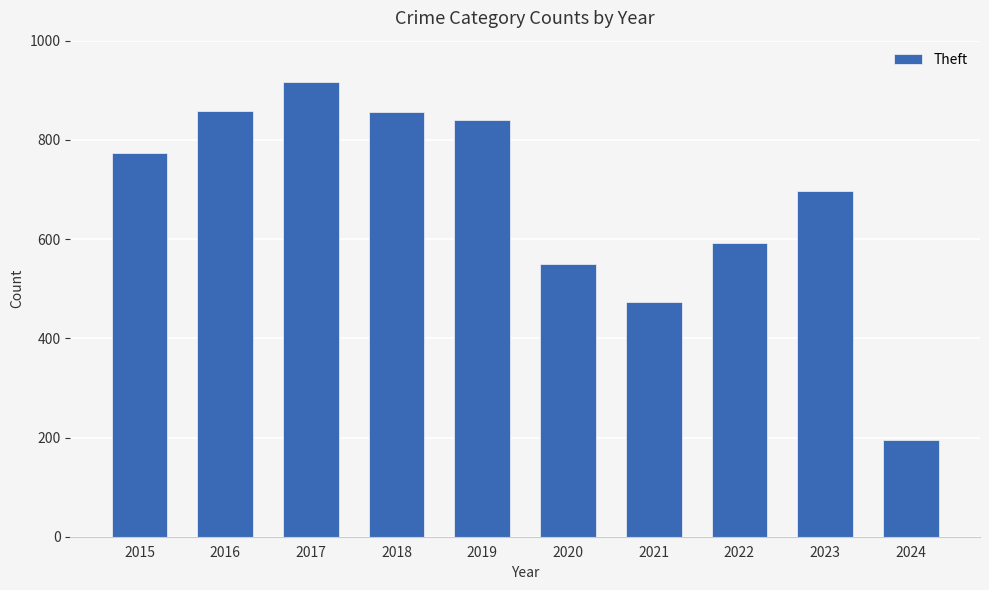

What is the ratio of the value at 2021 to the value at 2015?

0.6